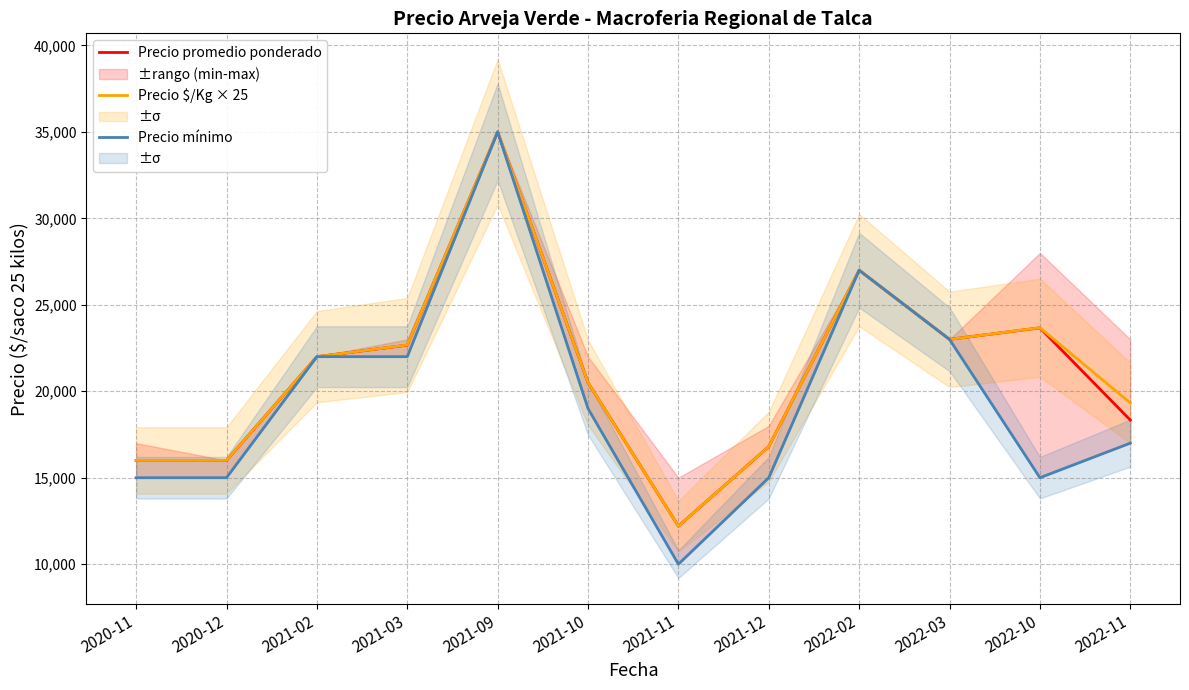

Reading right to left, transcribe all the data shown in this chart.

Precio promedio ponderado: 2022-11=18333	2022-10=23667	2022-03=23000	2022-02=27000	2021-12=16800	2021-11=12200	2021-10=20500	2021-09=35000	2021-03=22667	2021-02=22000	2020-12=16000	2020-11=16000
Precio $/Kg × 25: 2022-11=19325	2022-10=23675	2022-03=23000	2022-02=27000	2021-12=16800	2021-11=12200	2021-10=20500	2021-09=35000	2021-03=22675	2021-02=22000	2020-12=16000	2020-11=16000
Precio mínimo: 2022-11=17000	2022-10=15000	2022-03=23000	2022-02=27000	2021-12=15000	2021-11=10000	2021-10=19000	2021-09=35000	2021-03=22000	2021-02=22000	2020-12=15000	2020-11=15000